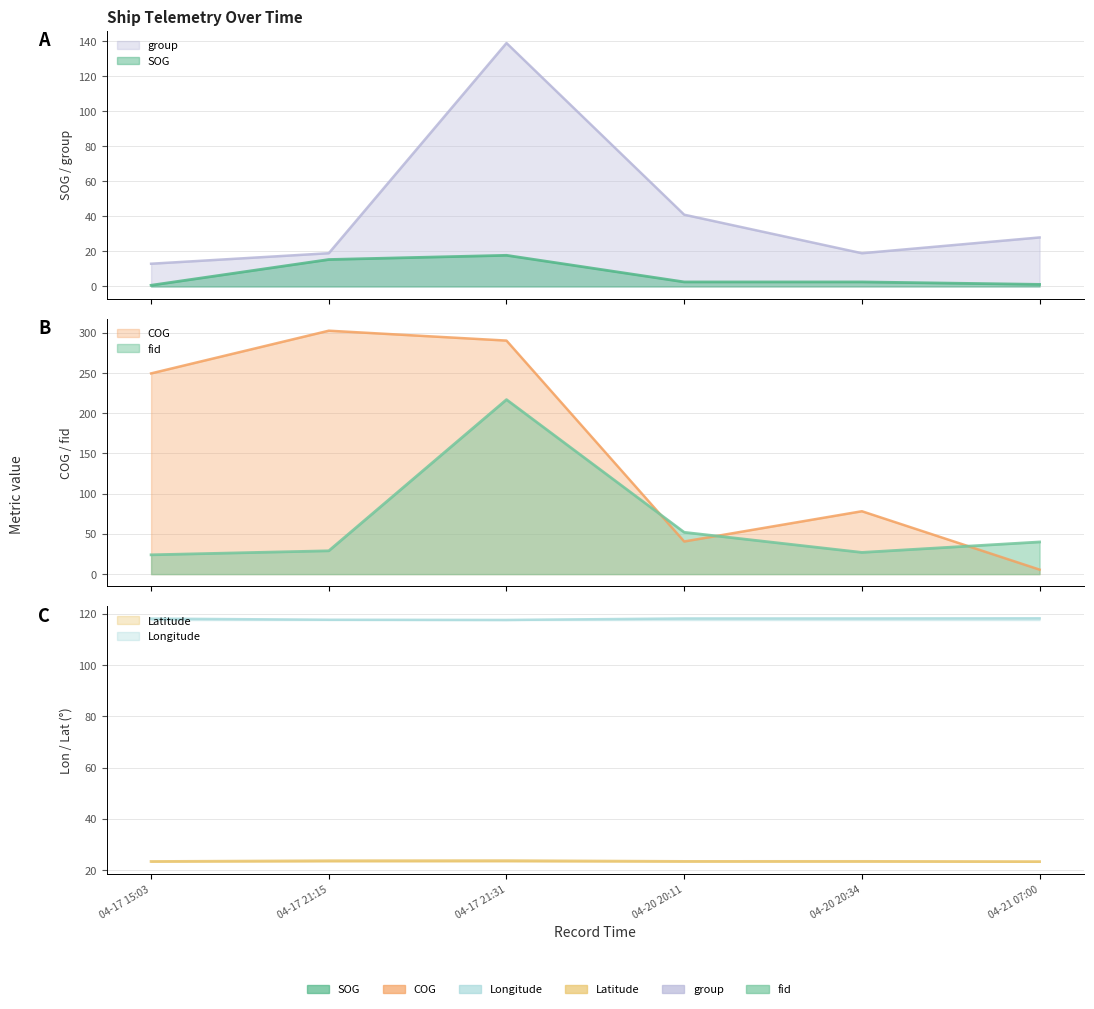

What is the sum of all group values?

259.0